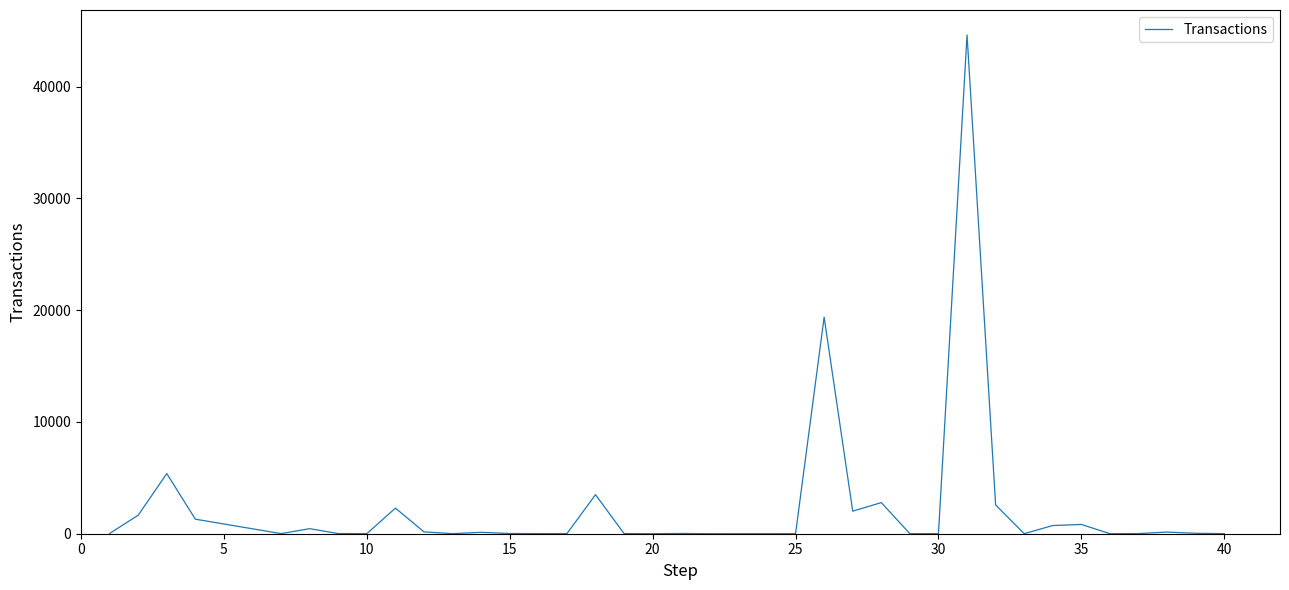

What is the maximum value shown in the chart?

44633